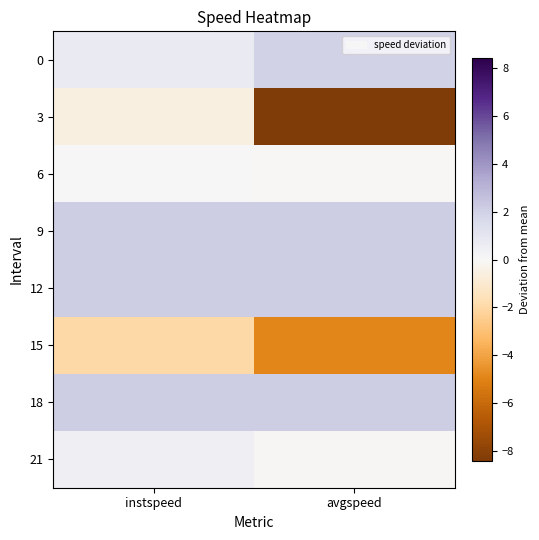

Count the number of data series in this chart.

8